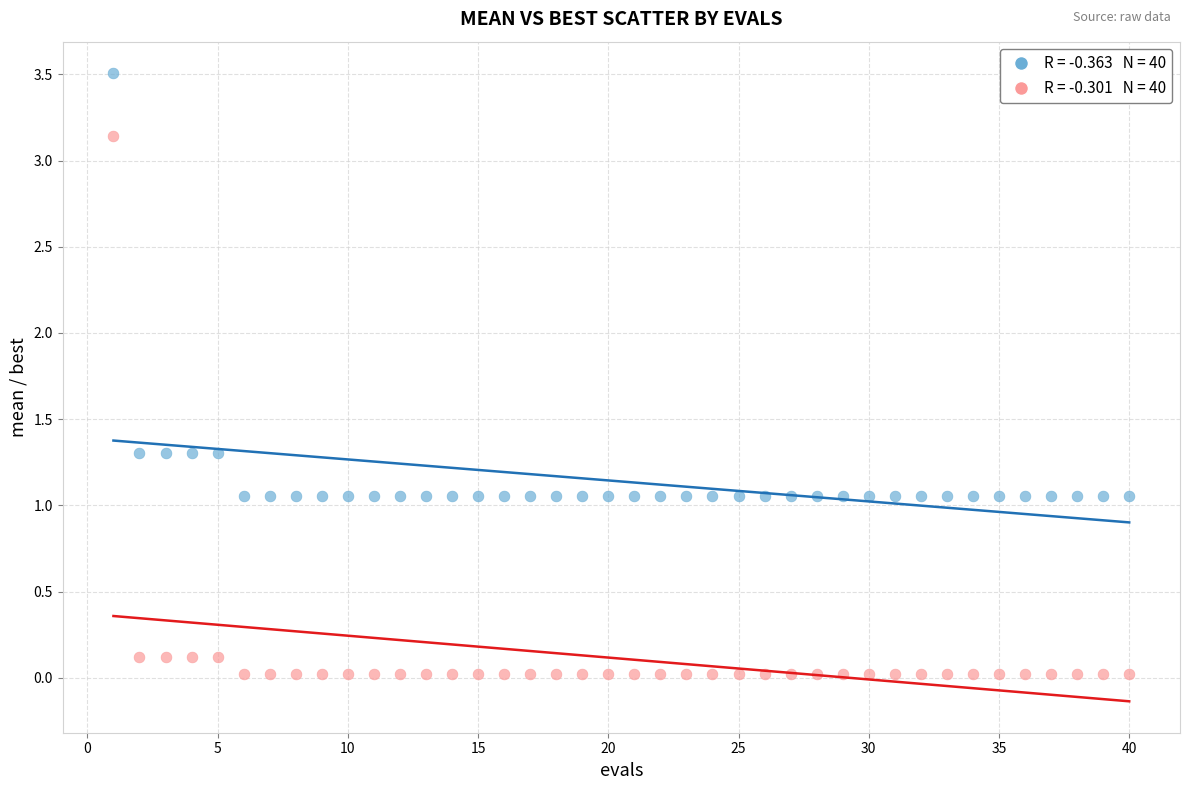

Across all data points, what is the range of X values (max minus min)?

39.0